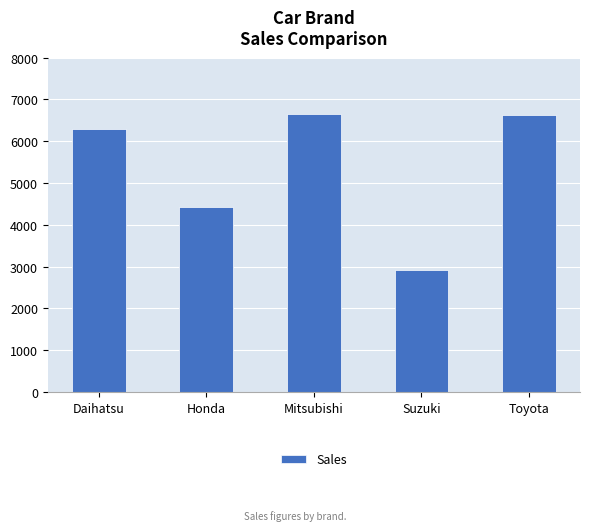

What is the ratio of the value at Daihatsu to the value at Suzuki?

2.2